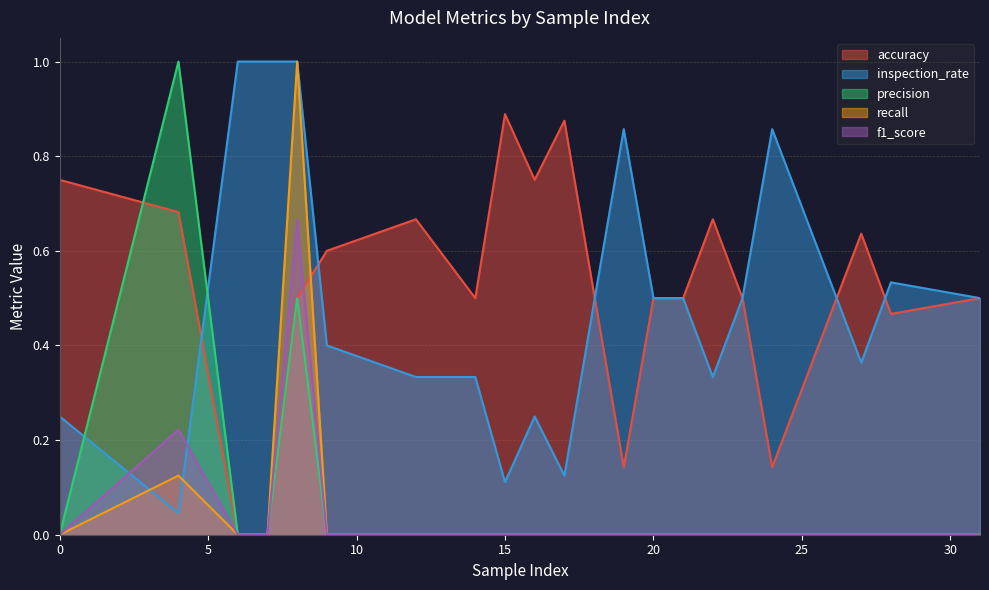

Which series has the largest total across all categories?

accuracy